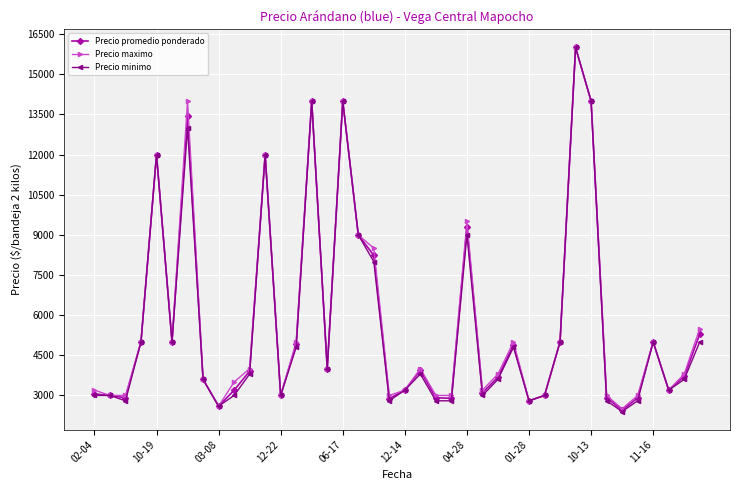

What is the value of the Precio minimo point at the 36th from the left?

2800